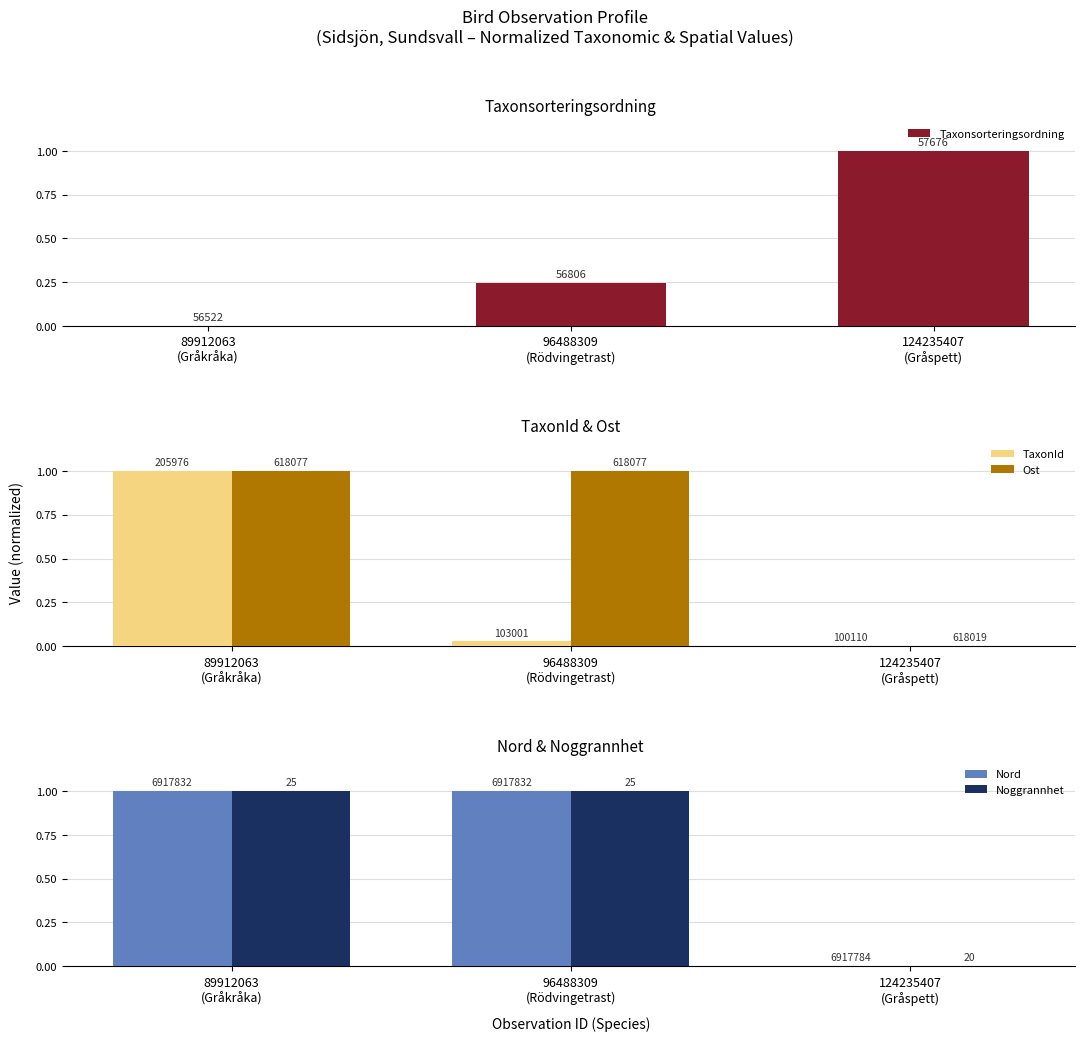

What is the total value across all series at 89912063
(Gråkråka)?

4.0